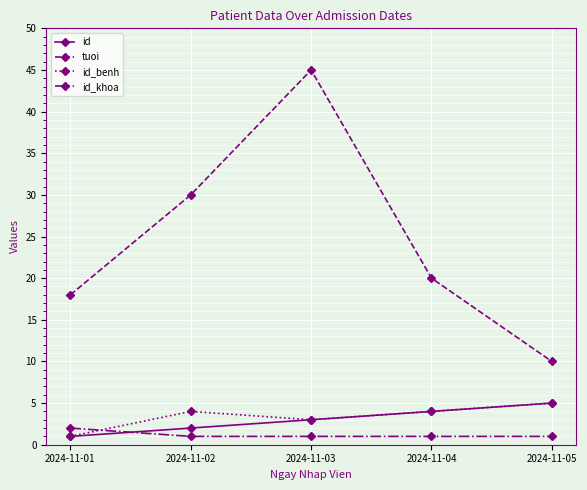

Which category has the lowest value in the id_benh series?

2024-11-01